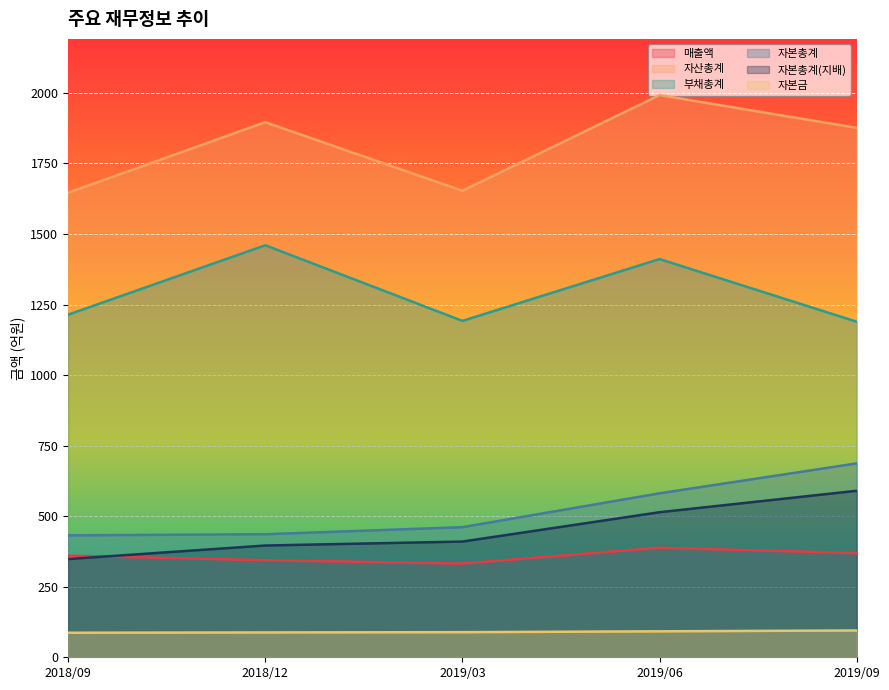

Reading left to right, transcribe all the data shown in this chart.

매출액: 2018/09=360	2018/12=344	2019/03=332	2019/06=388	2019/09=369
자산총계: 2018/09=1646	2018/12=1896	2019/03=1653	2019/06=1992	2019/09=1876
부채총계: 2018/09=1214	2018/12=1460	2019/03=1192	2019/06=1411	2019/09=1189
자본총계: 2018/09=432	2018/12=436	2019/03=461	2019/06=581	2019/09=687
자본총계(지배): 2018/09=348	2018/12=396	2019/03=410	2019/06=514	2019/09=590
자본금: 2018/09=87	2018/12=88	2019/03=89	2019/06=92	2019/09=95